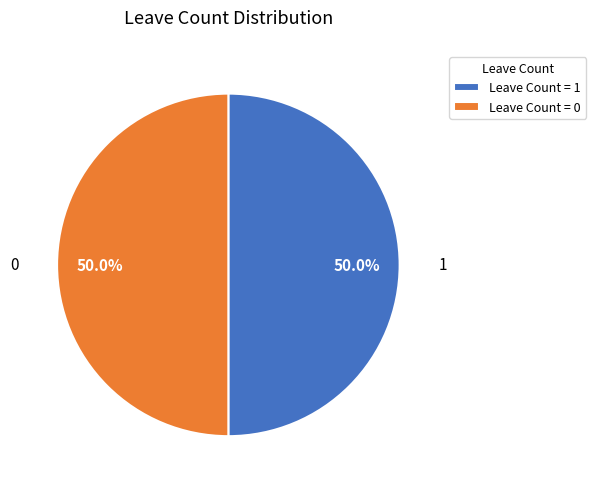

How much of the chart is everything except Leave Count = 0?

50.0%